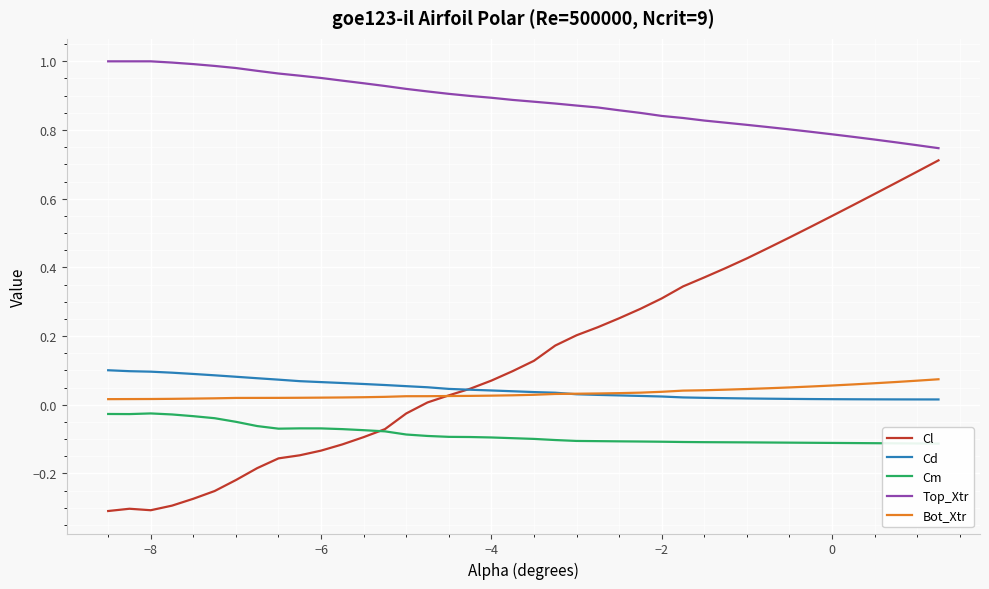

True or false: Top_Xtr and Cl intersect in this chart.

False